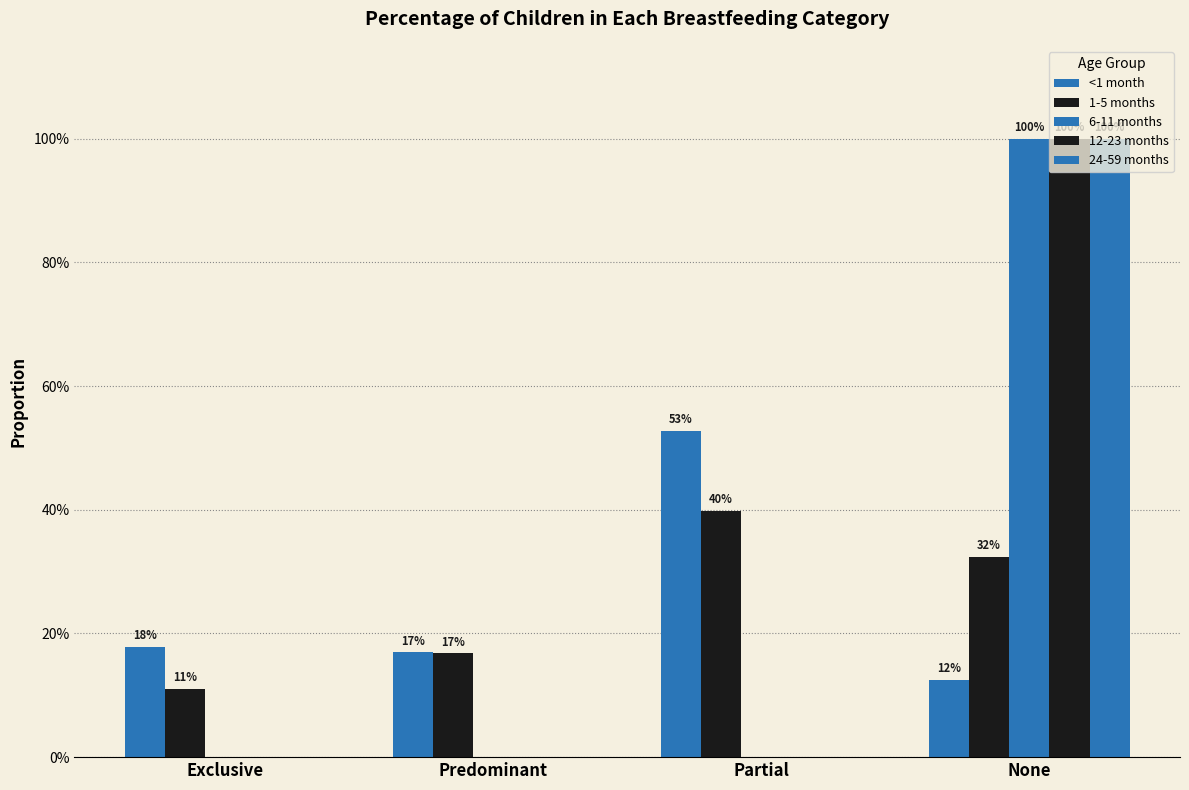

Does the chart contain stacked bars?

No